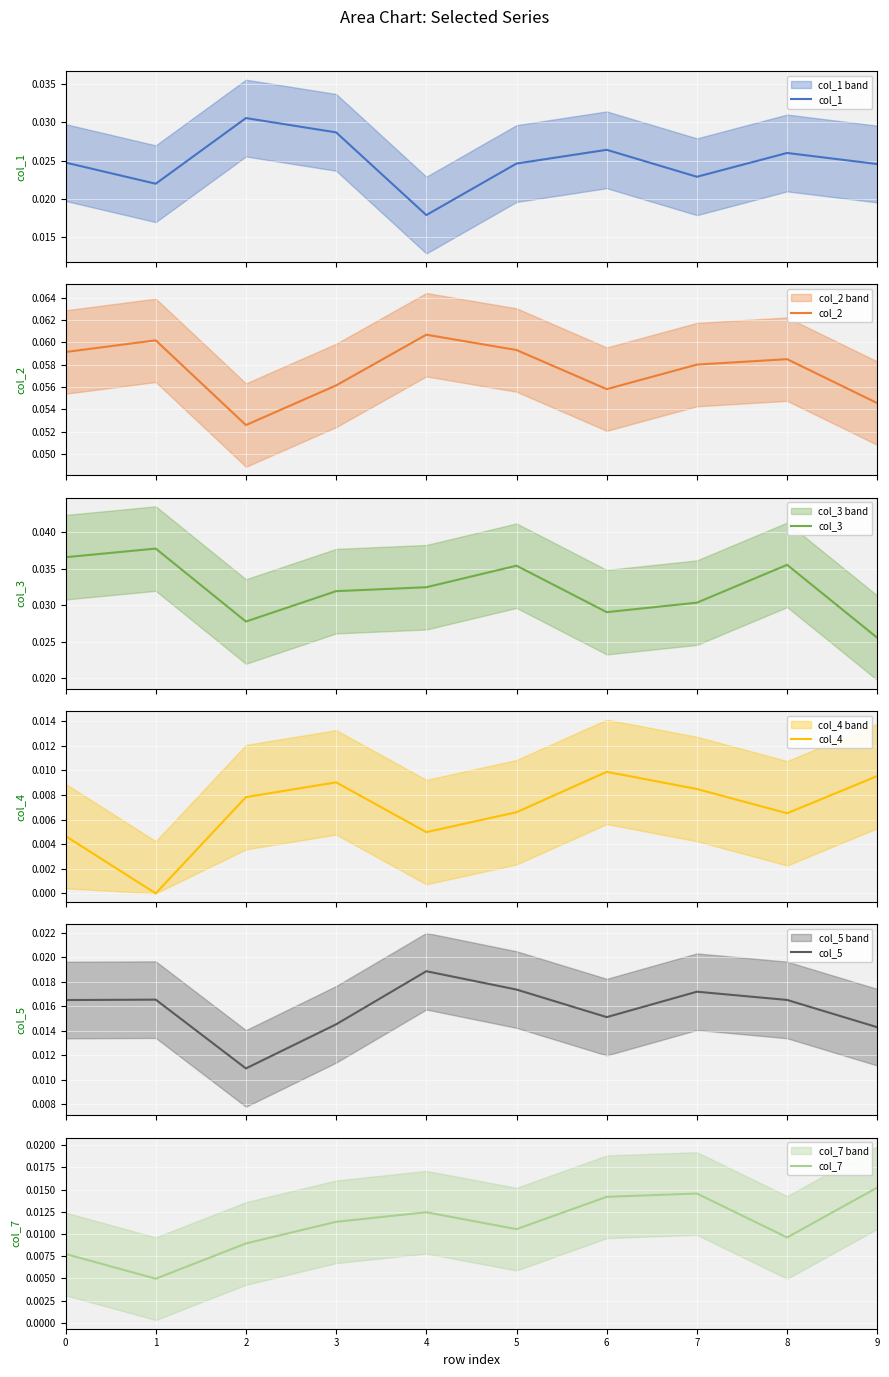

Which has a higher value, 1 or 5?

5